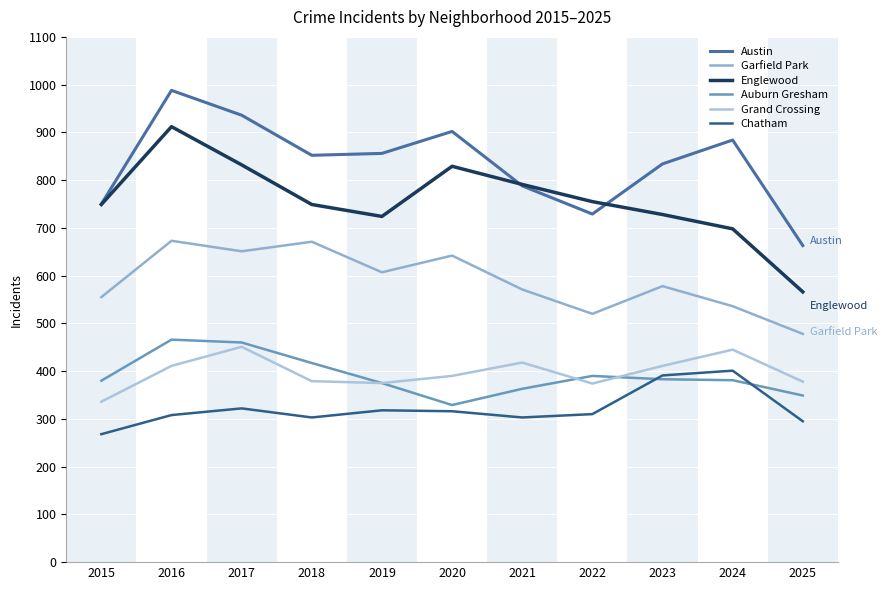

At 2018, list the series in order from largest to smallest.

Austin, Englewood, Garfield Park, Auburn Gresham, Grand Crossing, Chatham